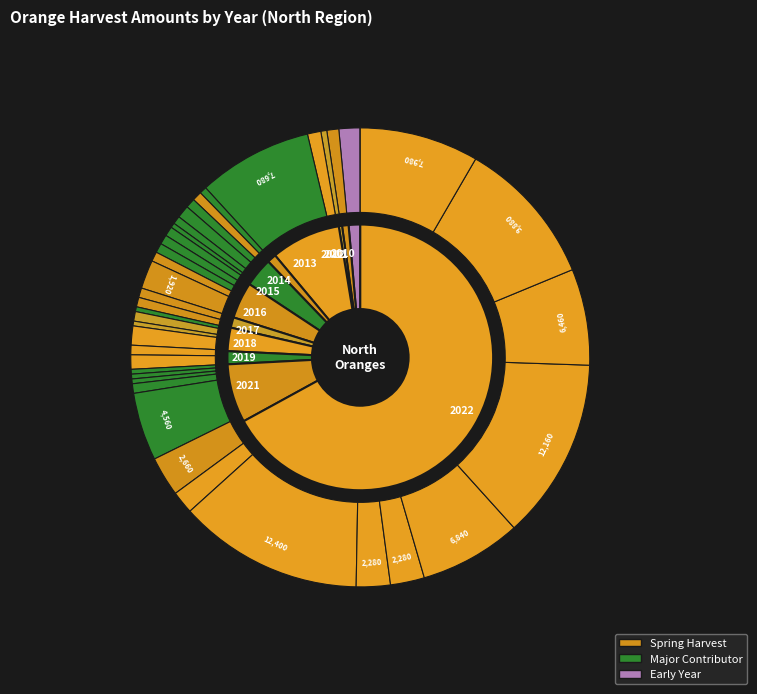

To the nearest percent, what is the difference between the largest and smallest slice percentages?

13%